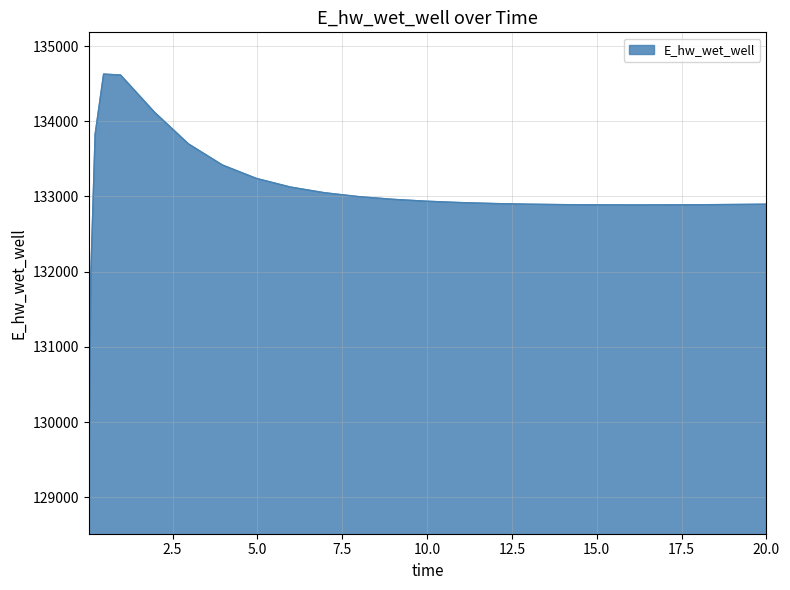

What is the difference between the maximum and minimum values?

5557.5